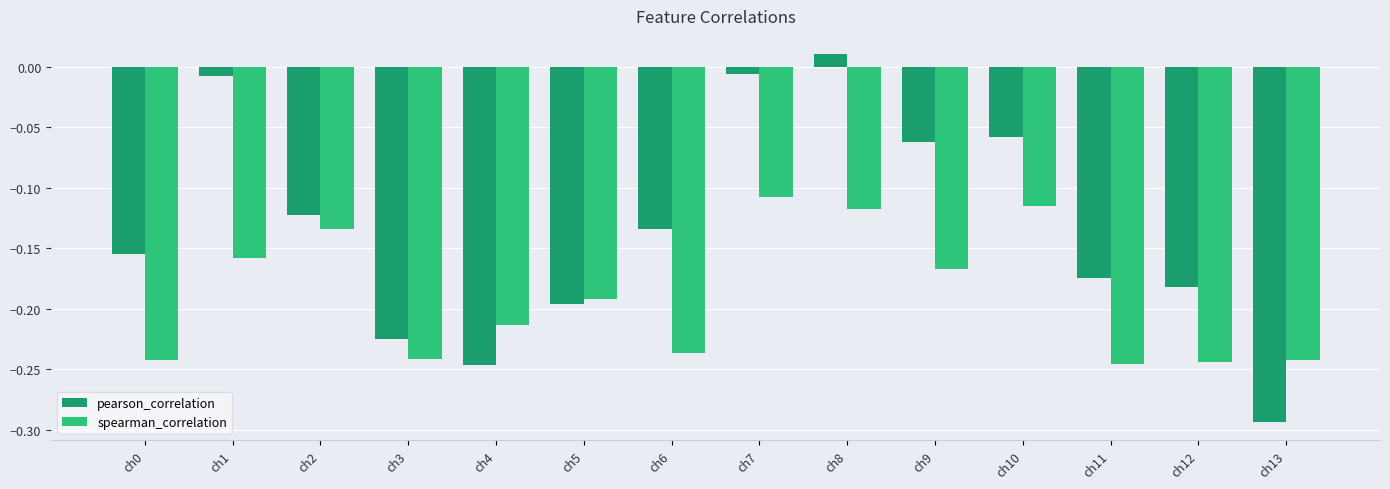

Is the value of pearson_correlation at ch4 greater than the value of spearman_correlation at ch0?

No